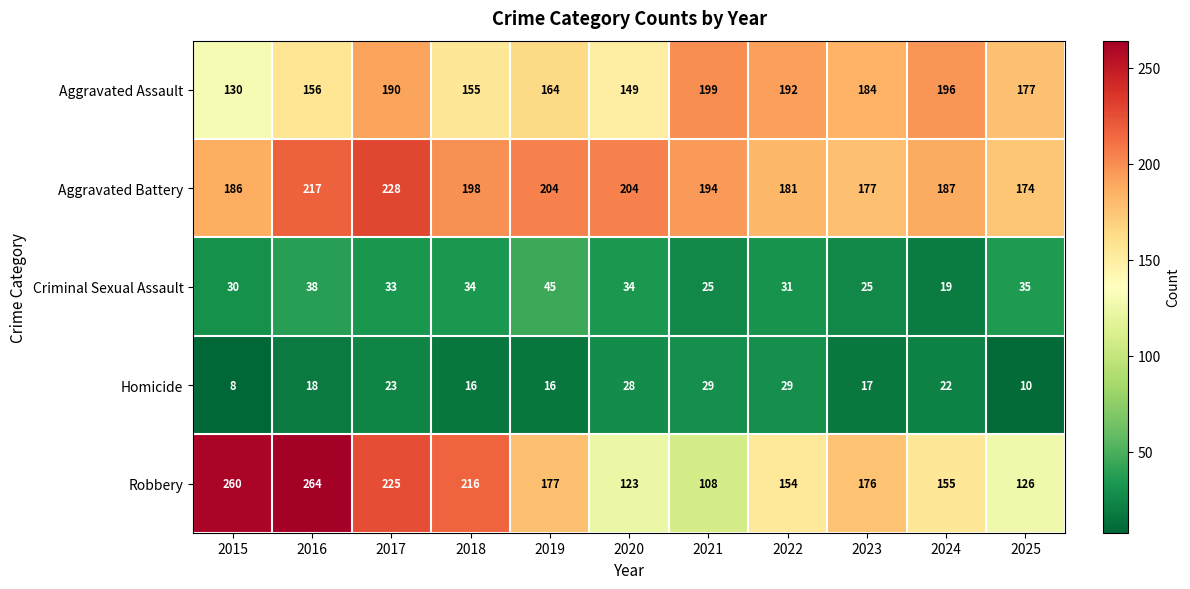

What is the sum of all Aggravated Assault values?

1892